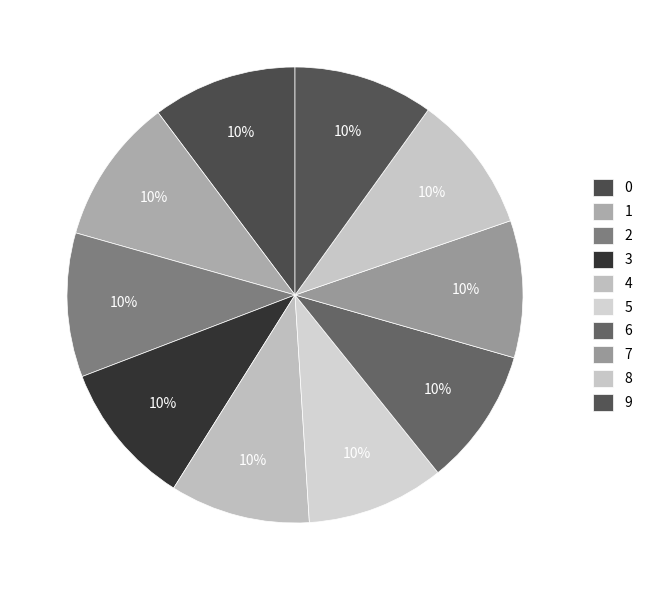

Combined, what portion of the pie is 7 and 5?

19.5%